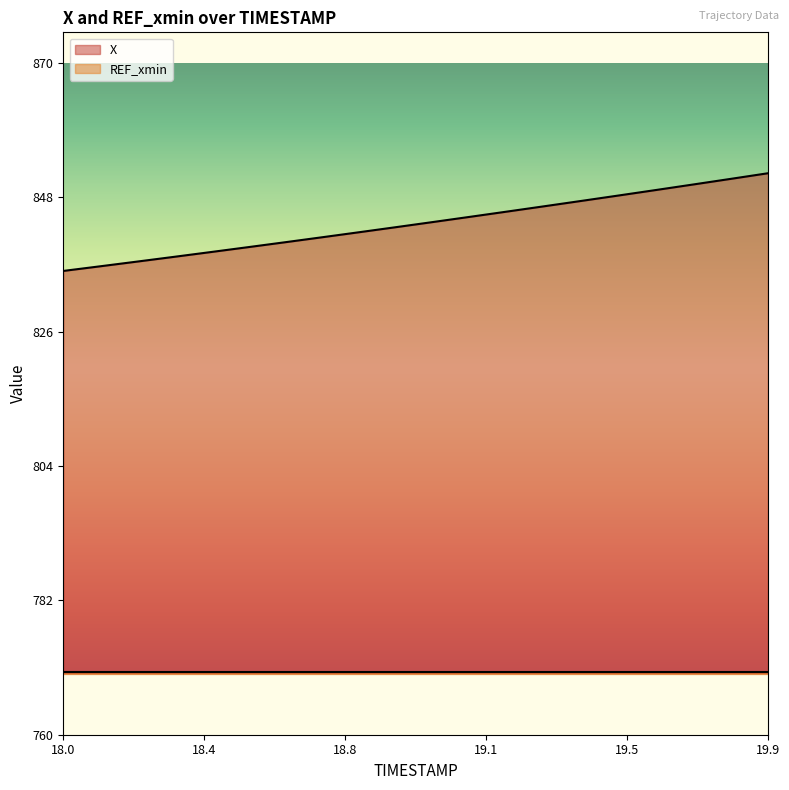

Which series has the largest range (max minus min)?

X